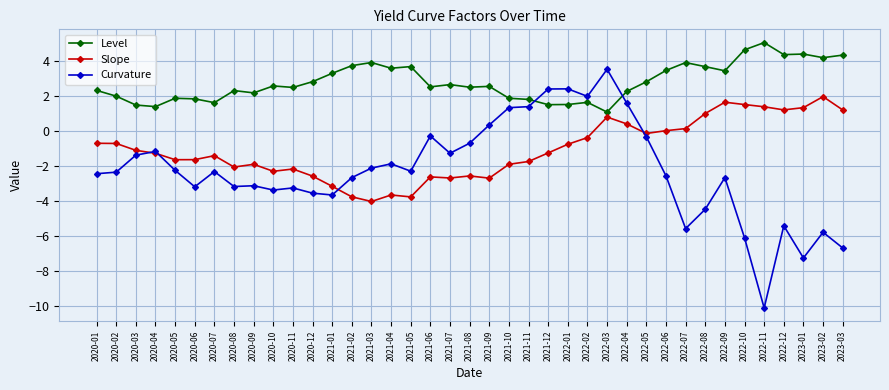

What is the total value across all series at 2022-11?

-3.7